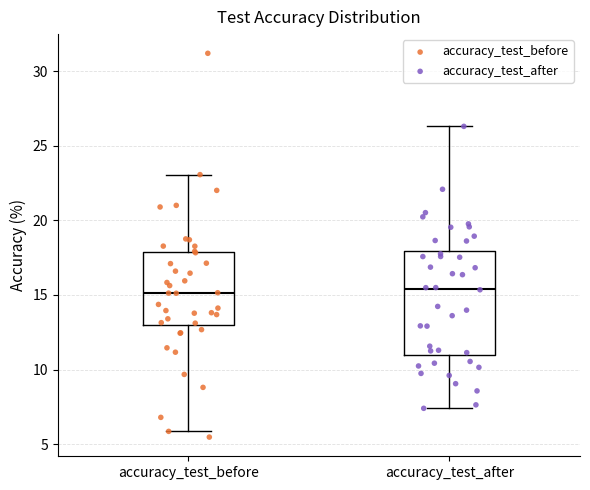

Reading left to right, read every box against the y-axis: the position of its median line, the range the box covers, and the ends of its whiskers. The values are not printed on the chart, so give them approximately, as read against the axis.

accuracy_test_before: median 15.0, box 13.0 to 18.0, whiskers 6.0 to 23.0
accuracy_test_after: median 15.5, box 11.0 to 18.0, whiskers 7.5 to 26.5